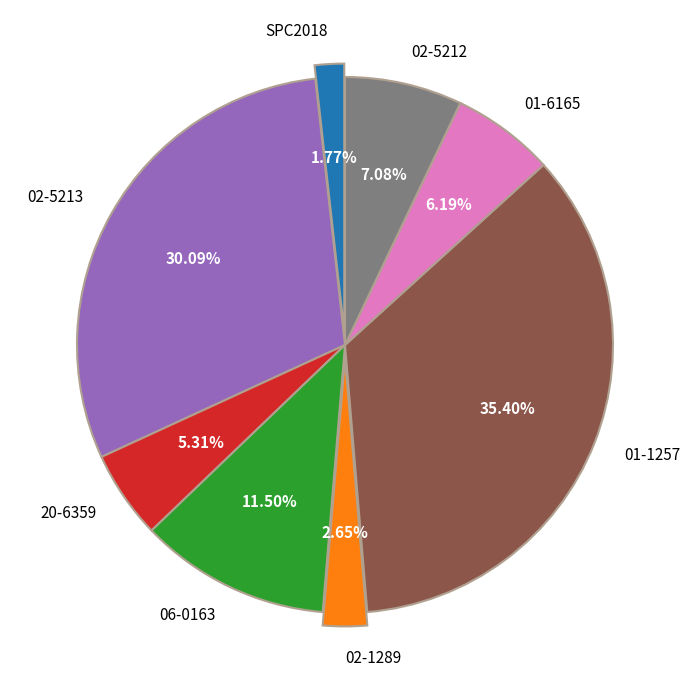

Rank the categories by value from highest to lowest.

01-1257, 02-5213, 06-0163, 02-5212, 01-6165, 20-6359, 02-1289, SPC2018